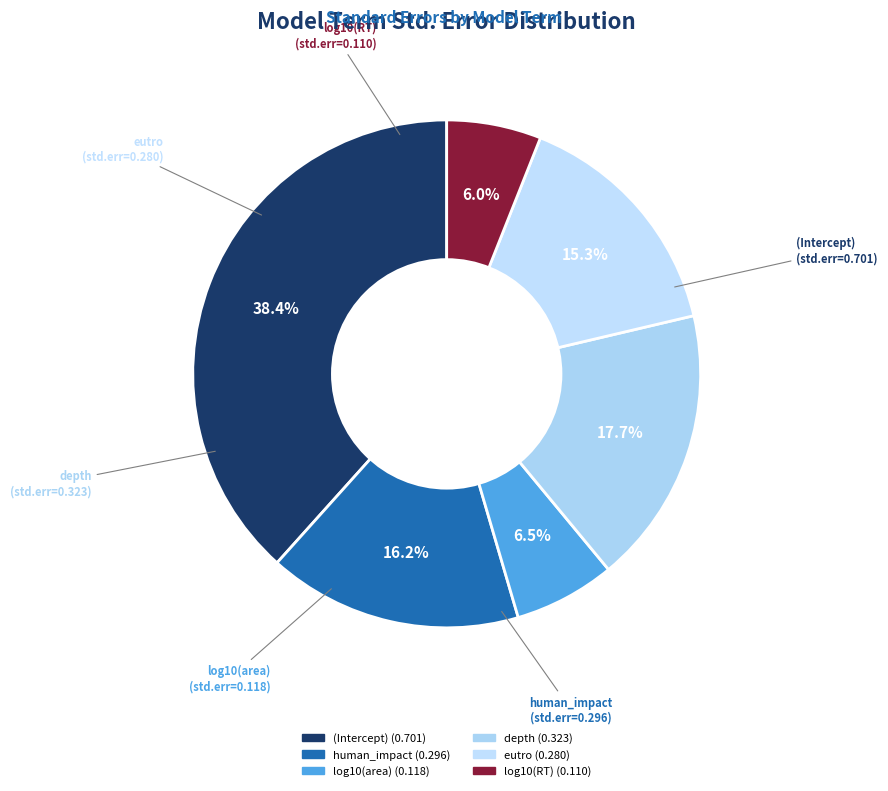

To the nearest percent, what is the difference between the largest and smallest slice percentages?

32%